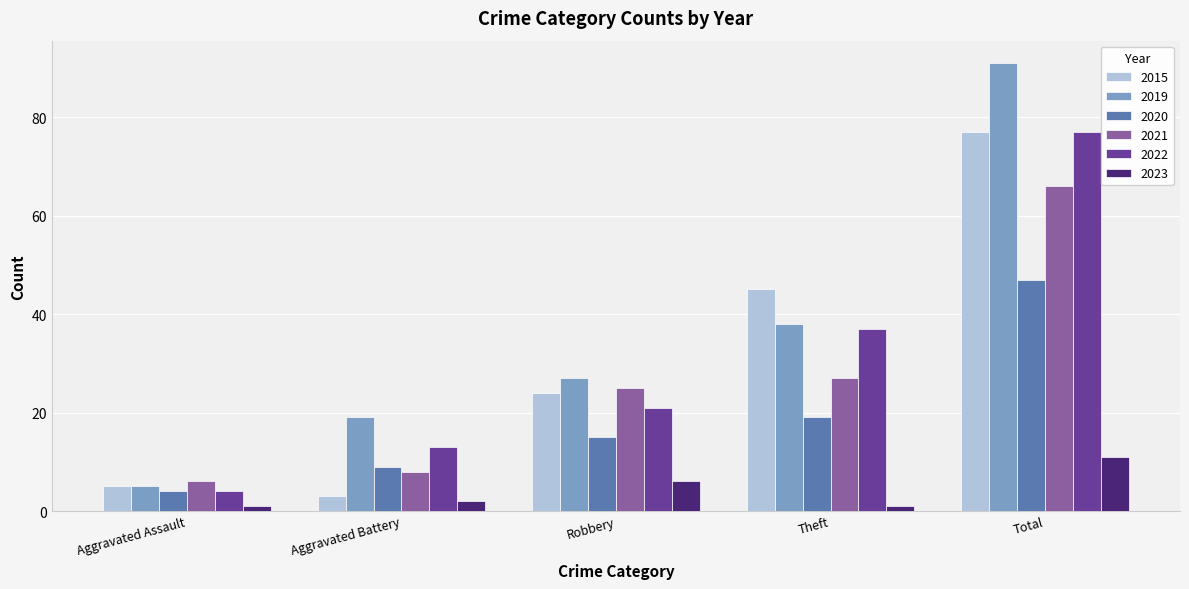

Which category has the lowest value in the 2021 series?

Aggravated Assault